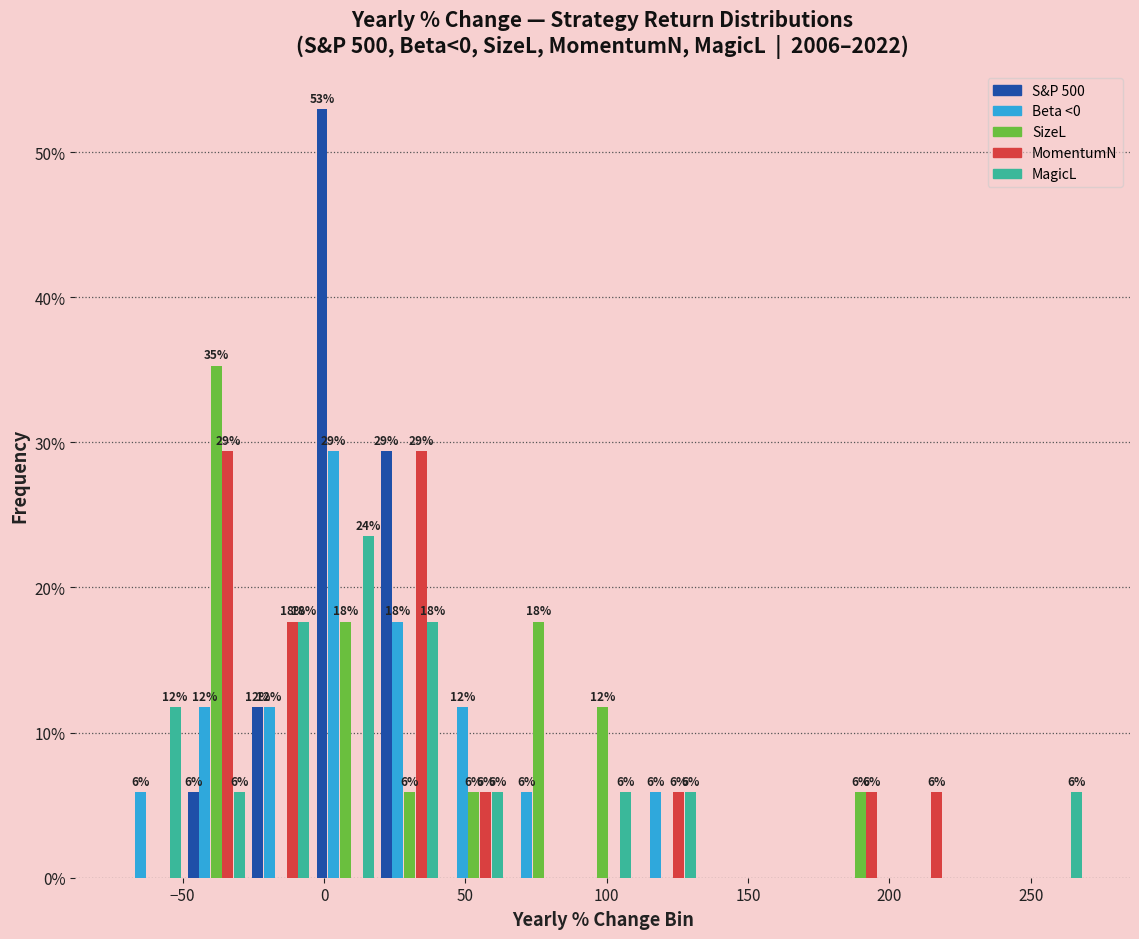

In the MagicL series, which range on the x-axis has the tallest bar?

-5 to 20